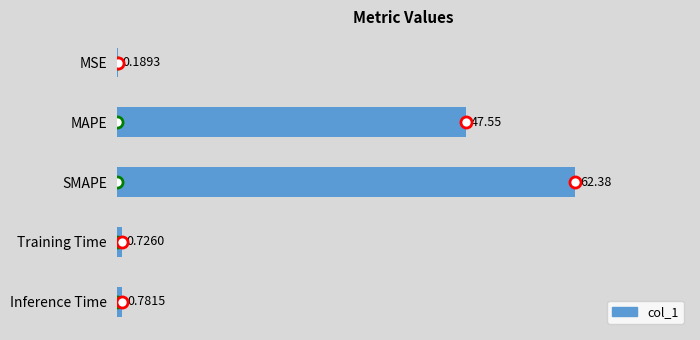

How many categories are shown in the chart?

5